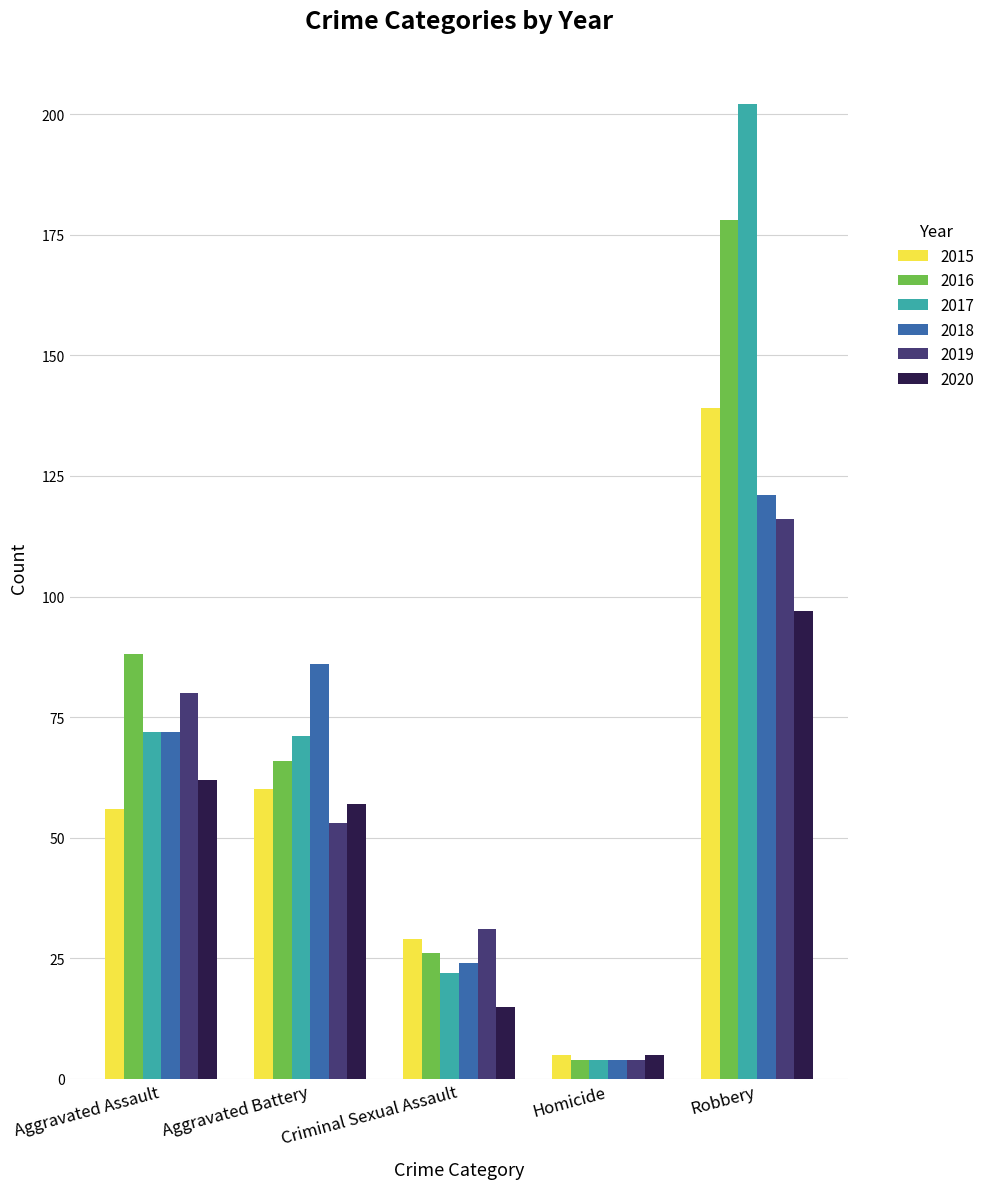

How many series are shown in this chart?

6